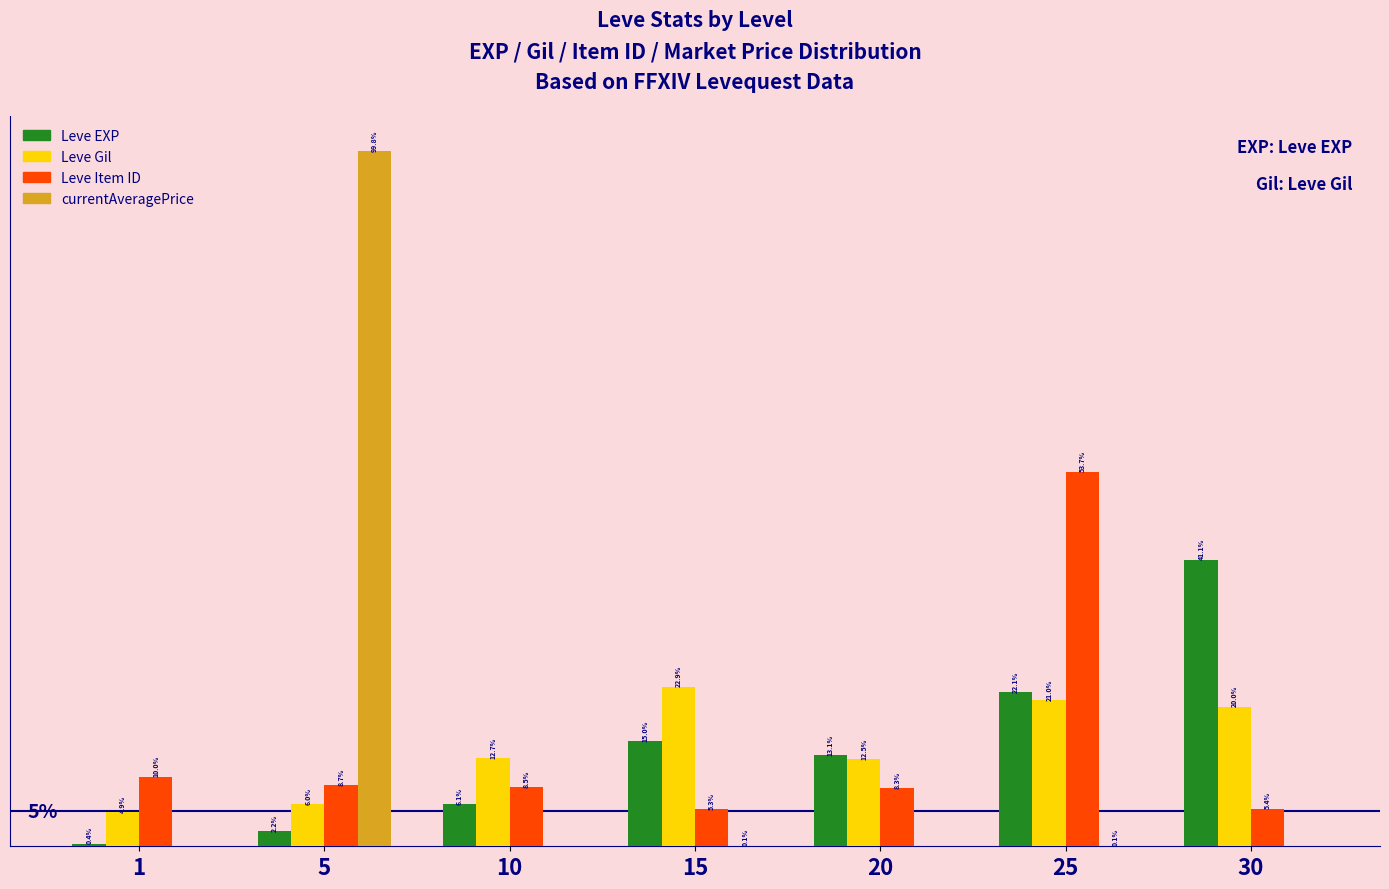

Is the value of Leve EXP at 15 greater than the value of Leve Gil at 15?

No